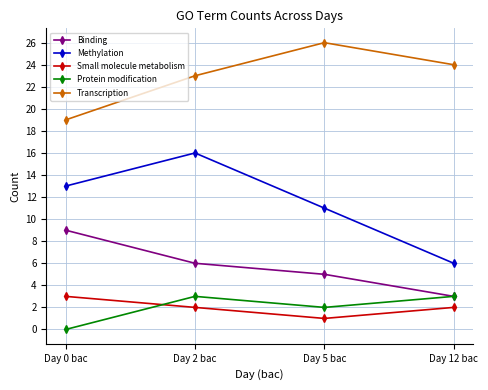

Read the Protein modification value at Day 12 bac.

3